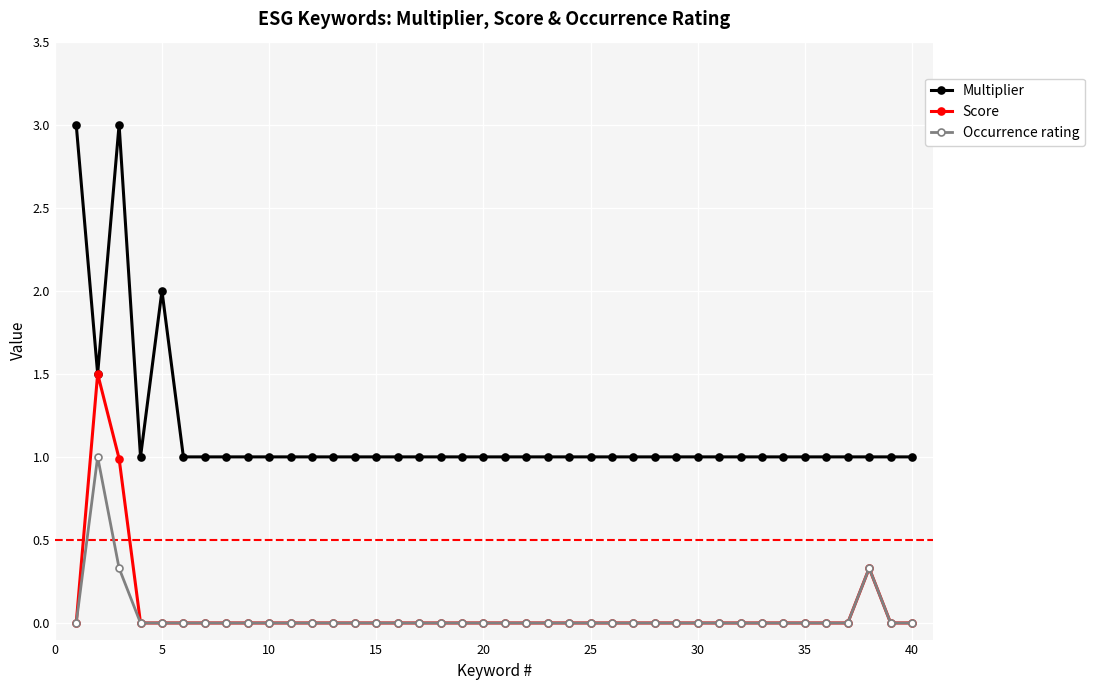

List the series in order of their peak value, highest first.

Multiplier, Score, Occurrence rating